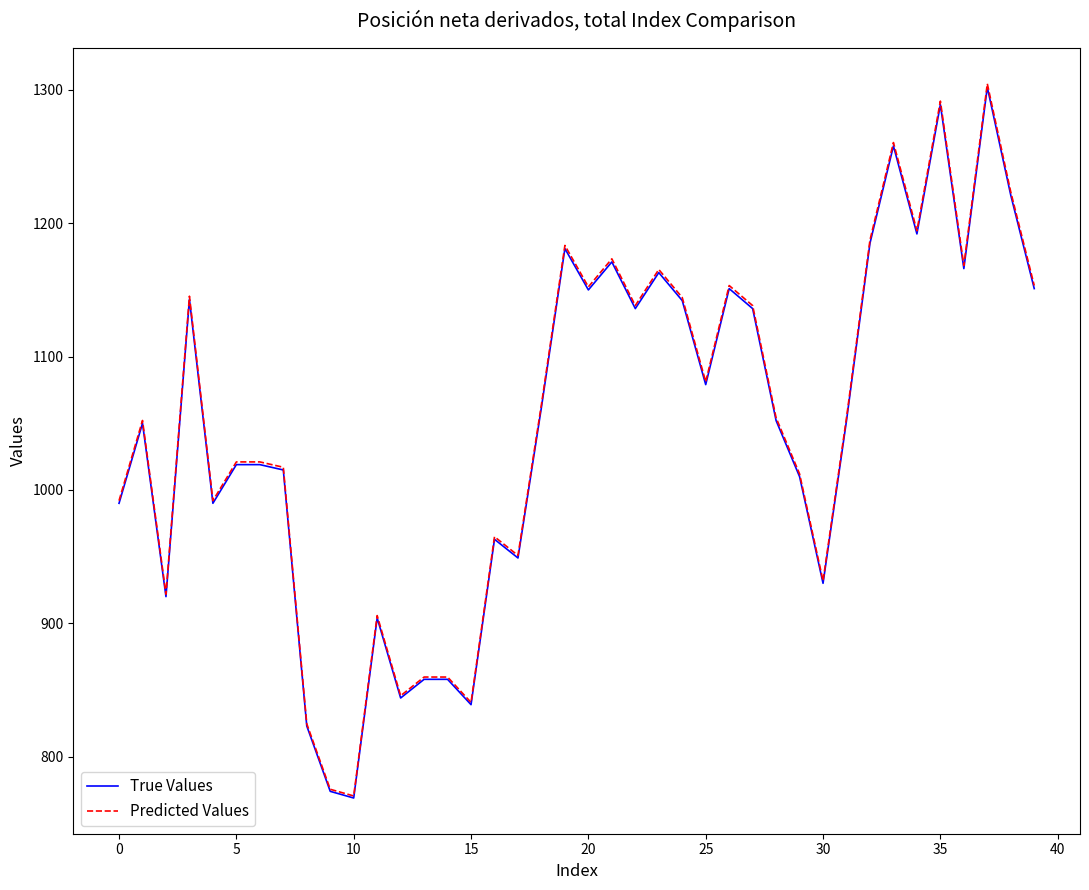

What is the greatest value displayed?

1304.6